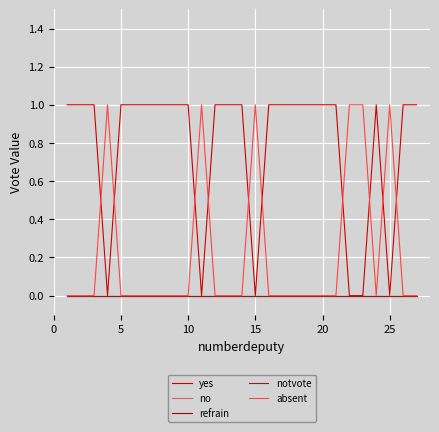

True or false: yes and notvote intersect in this chart.

False